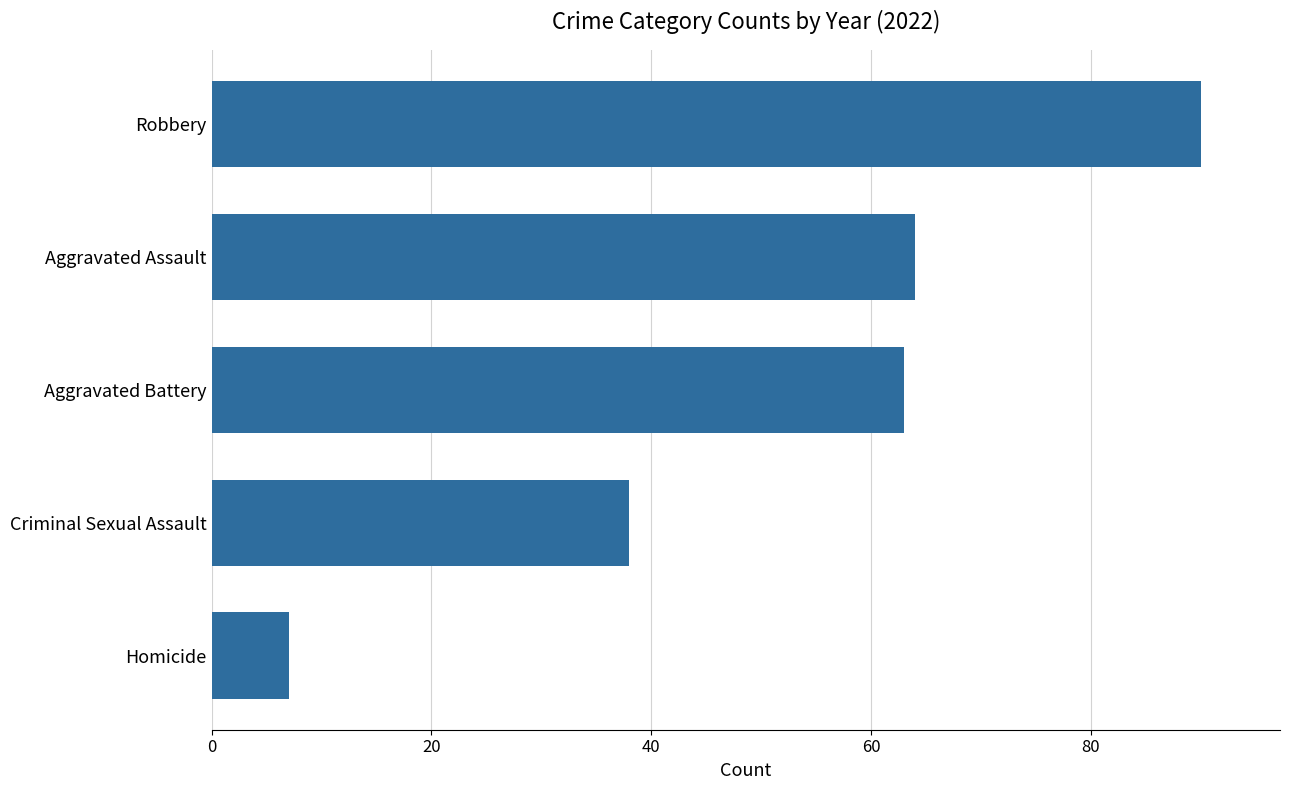

True or false: the data shows 12 at Homicide.

False